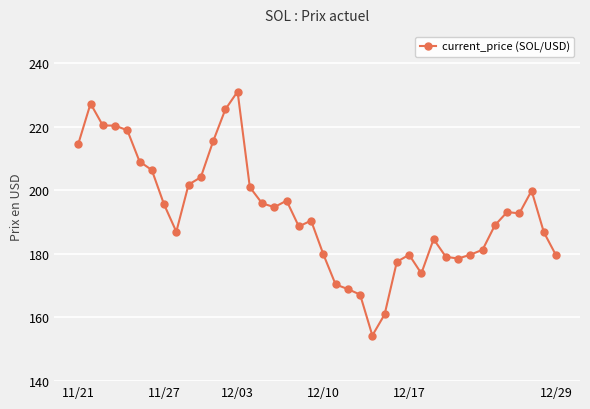

What is the smallest value displayed?

154.3